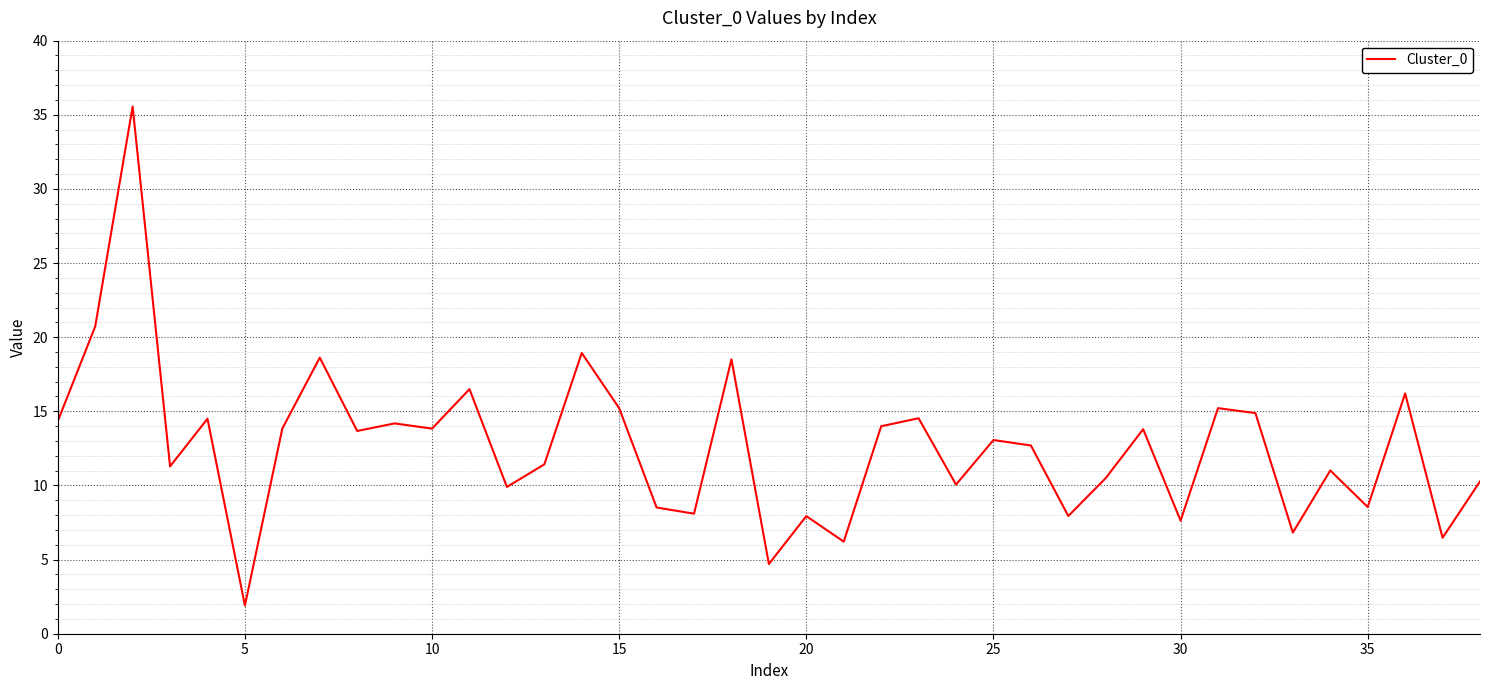

What is the difference between the maximum and minimum values?

33.7